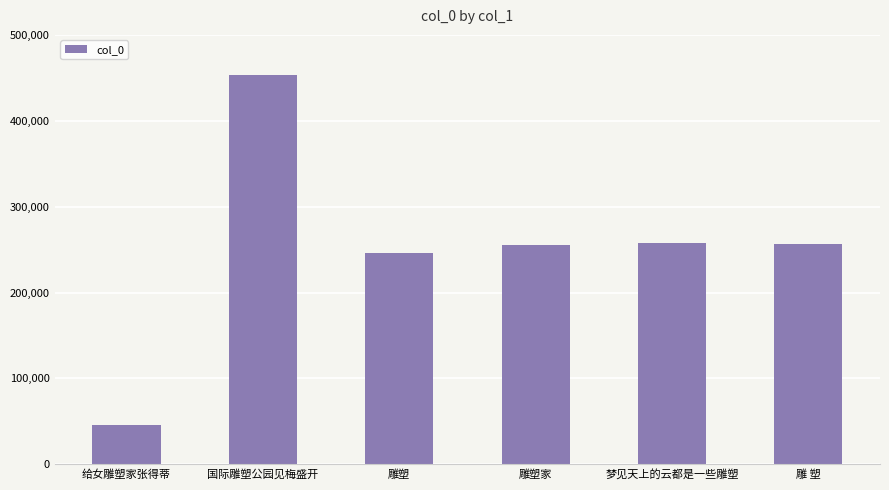

What is the label of the 5th bar from the right?

国际雕塑公园见梅盛开